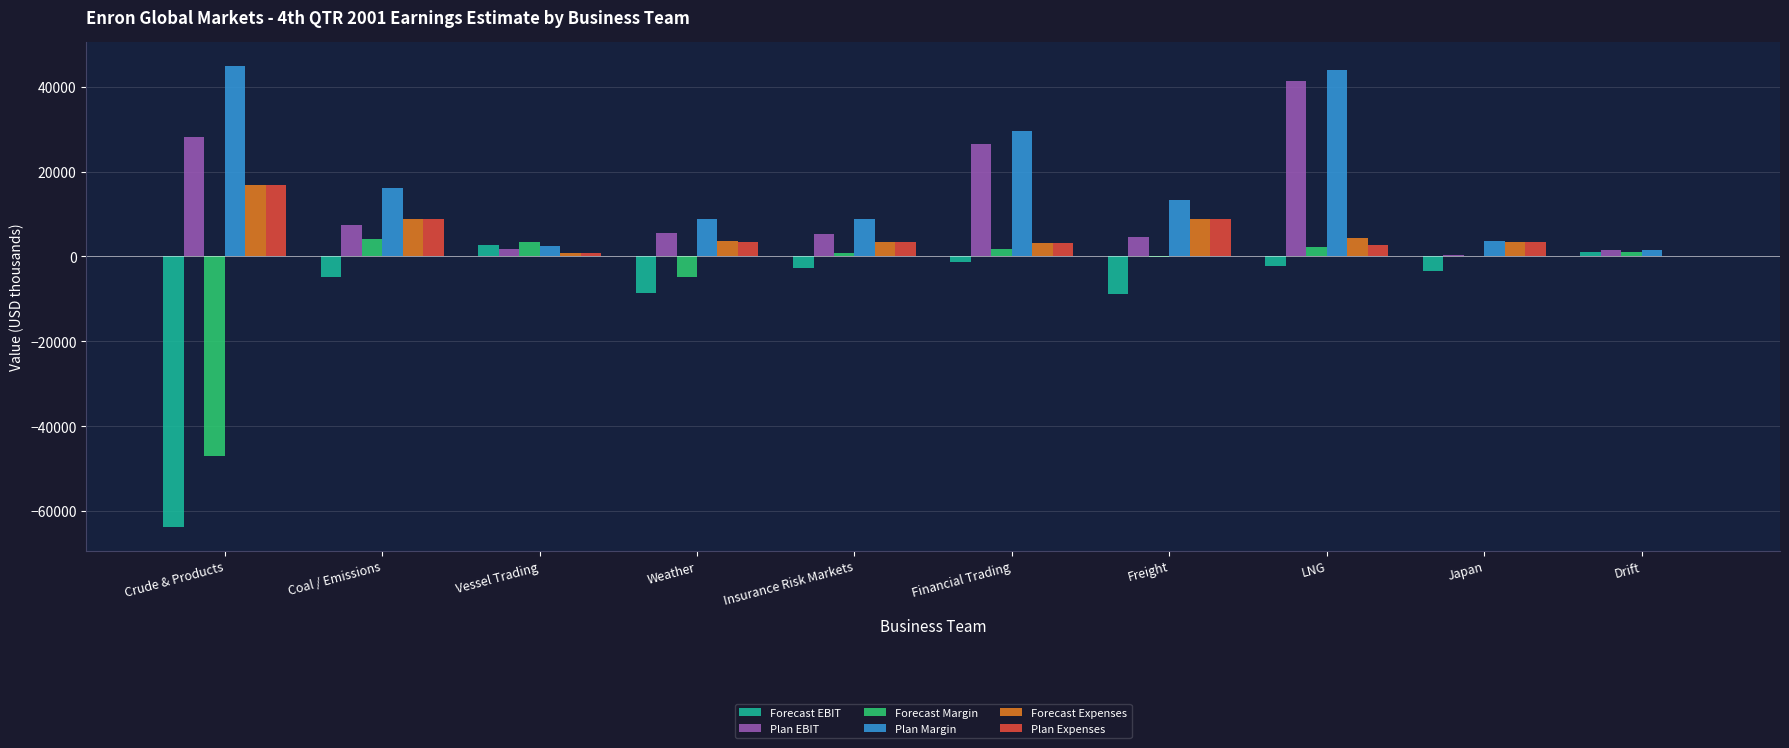

Which category has the highest value in the Forecast Expenses series?

Crude & Products